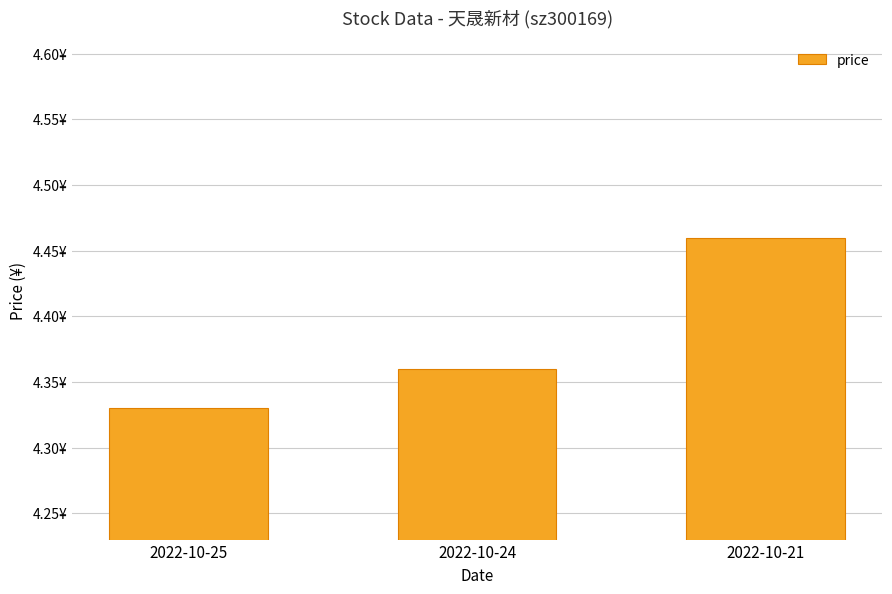

Does the chart contain any negative values?

No